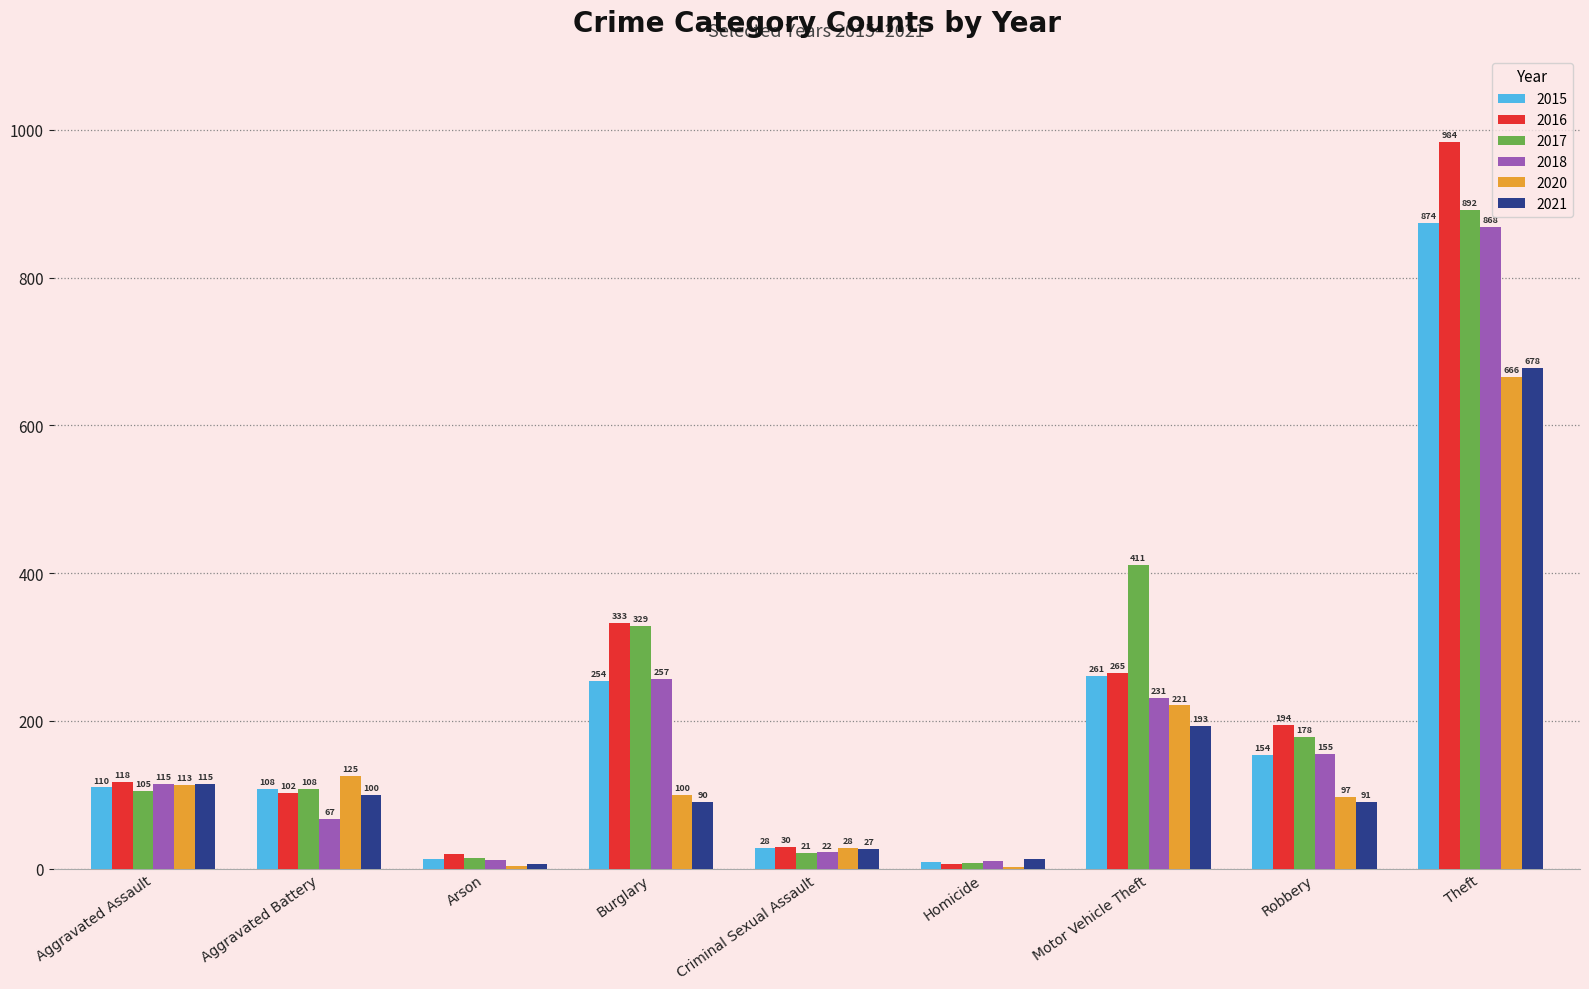

What is the sum of all 2016 values?

2053